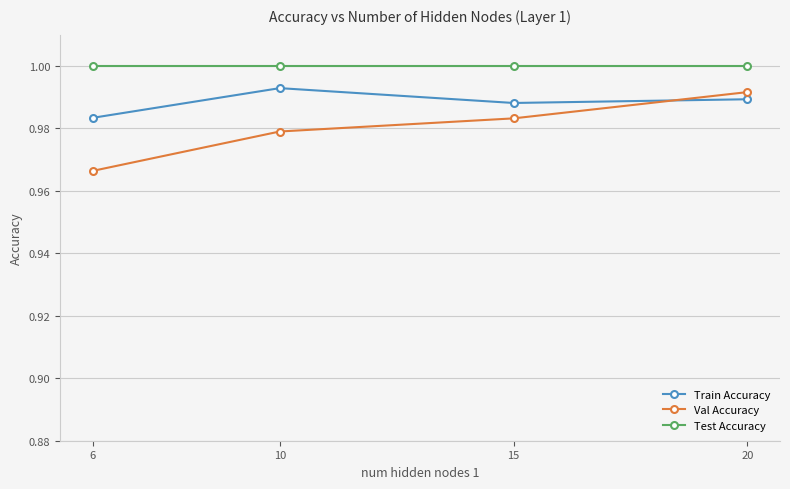

At which label is Val Accuracy closest to 0?

6